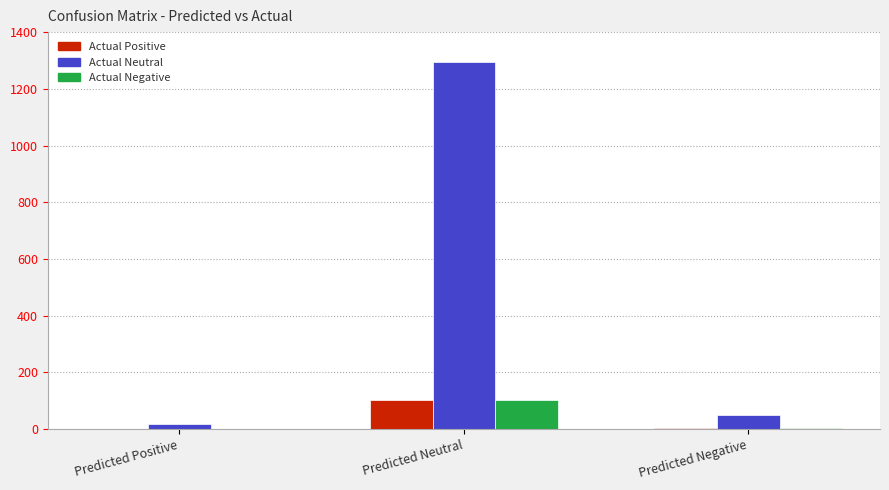

What is the greatest value displayed?

1293